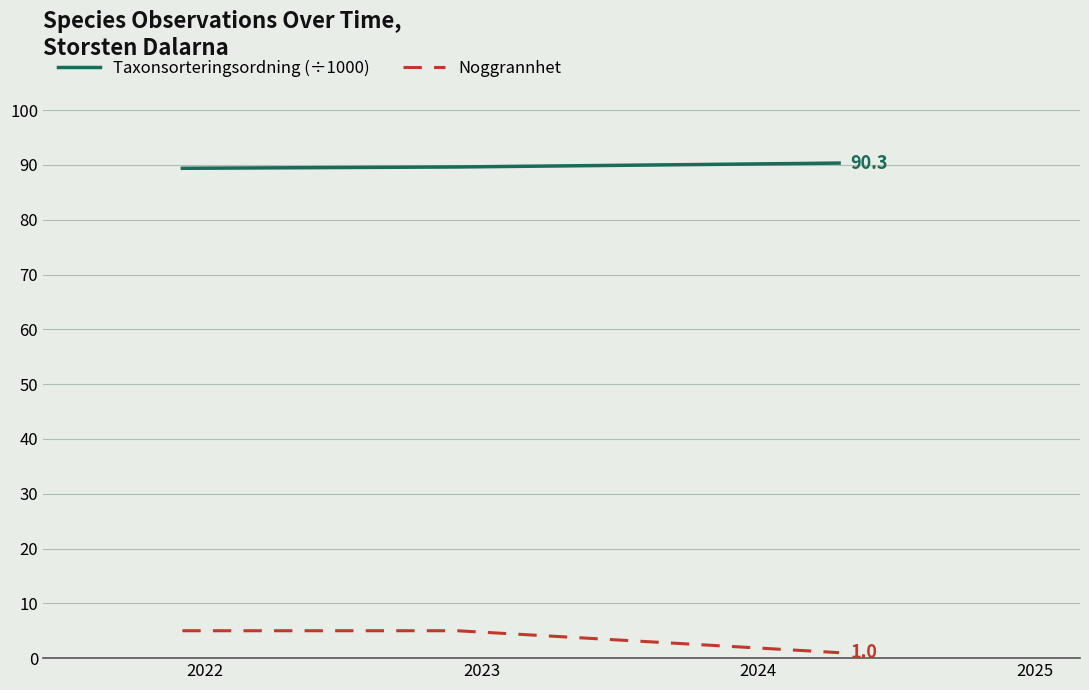

What is the minimum value for Taxonsorteringsordning (÷1000)?

89.4